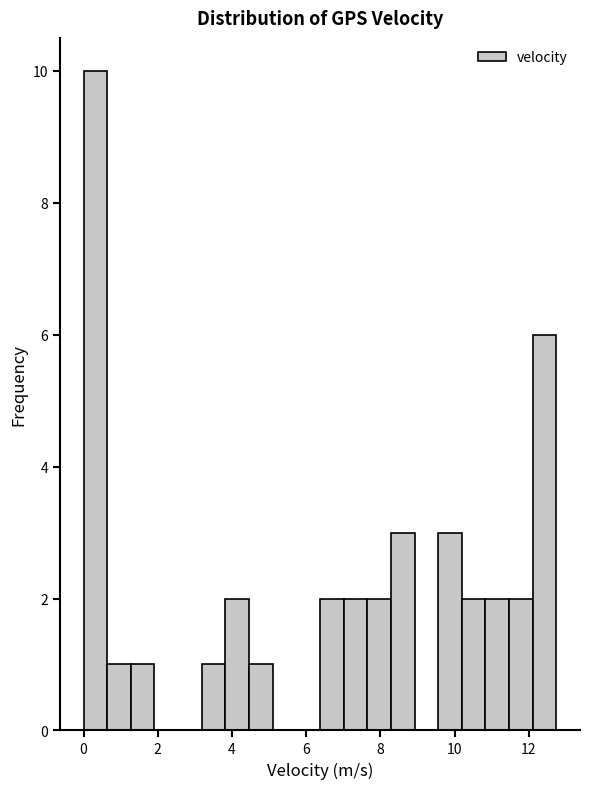

Read against the x-axis, roughly where is the centre of the tallest bar?

0.4